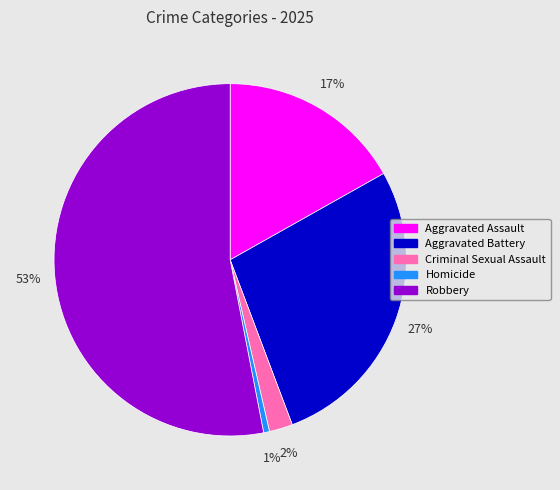

Does Aggravated Battery represent more than half of the total?

No